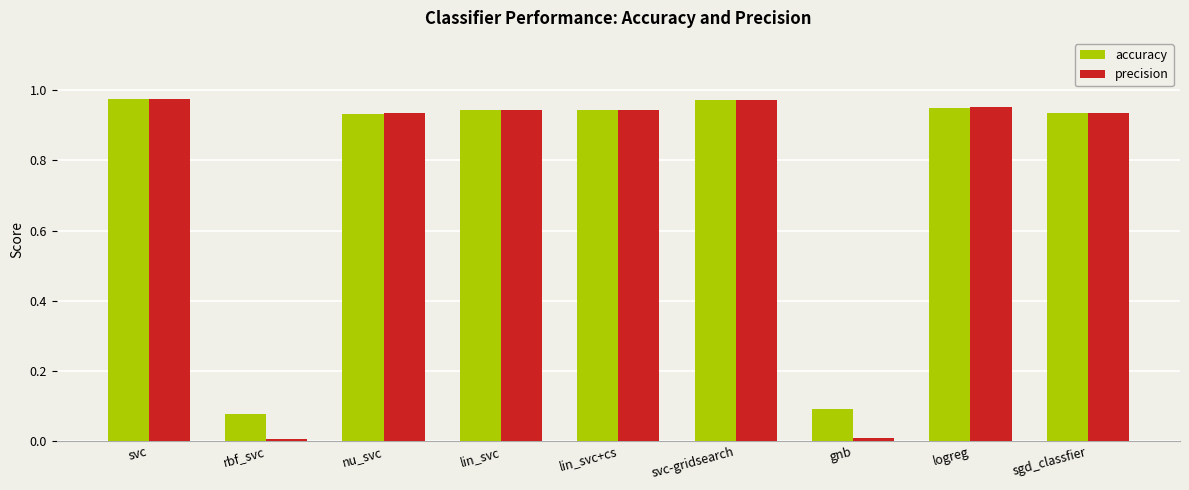

Is the value of precision at rbf_svc greater than the value of accuracy at nu_svc?

No